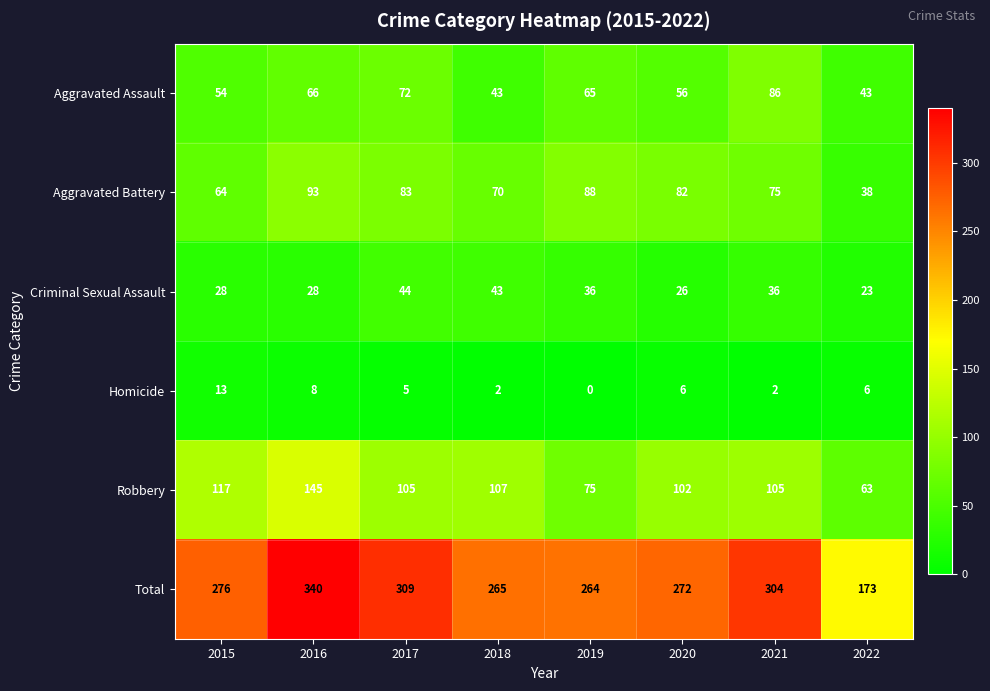

What is the total value across all series at 2019?

528